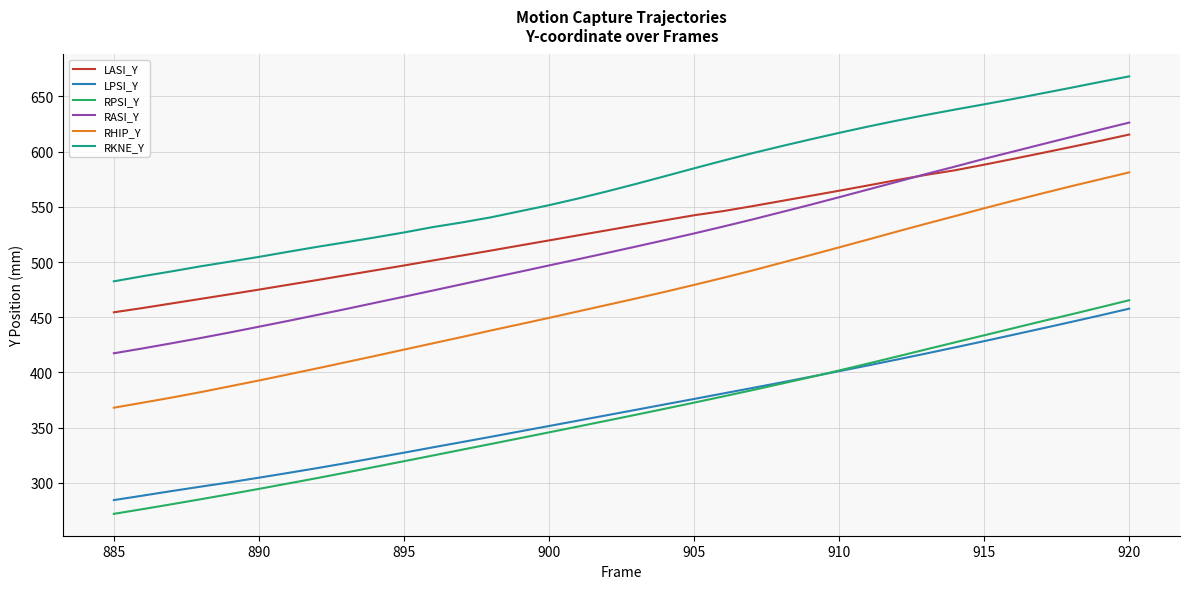

True or false: RKNE_Y and RHIP_Y cross at least once.

False